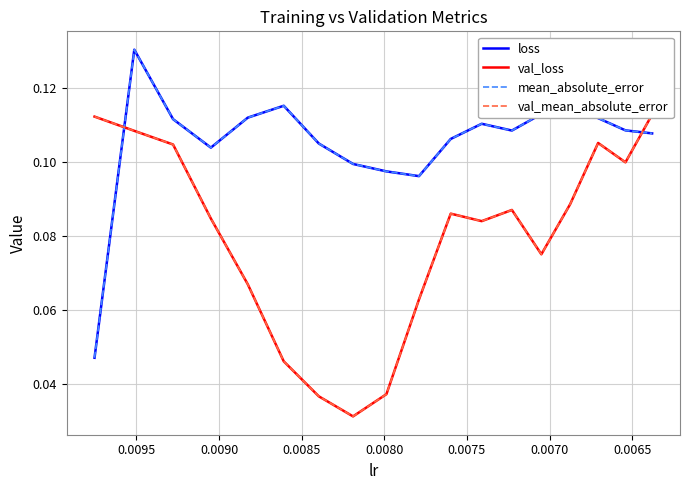

What is the value of the loss point at the 10th from the left?

0.1